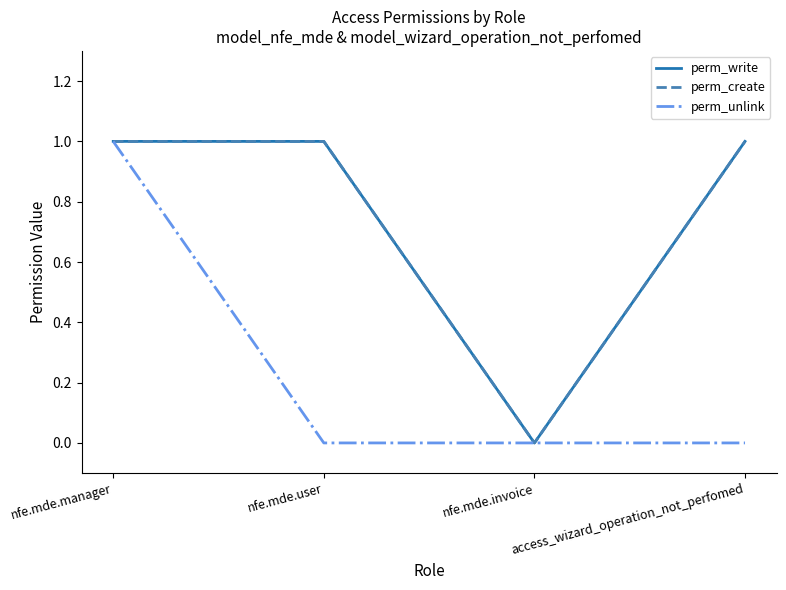

Reading right to left, list all the values displayed in this chart.

perm_write: 1	0	1	1
perm_create: 1	0	1	1
perm_unlink: 0	0	0	1